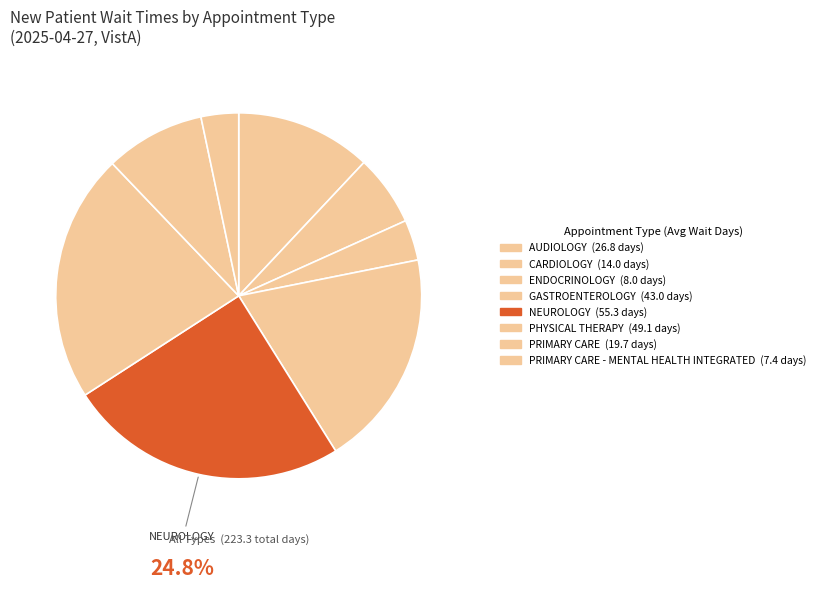

Is there any slice that represents more than half of the pie?

No